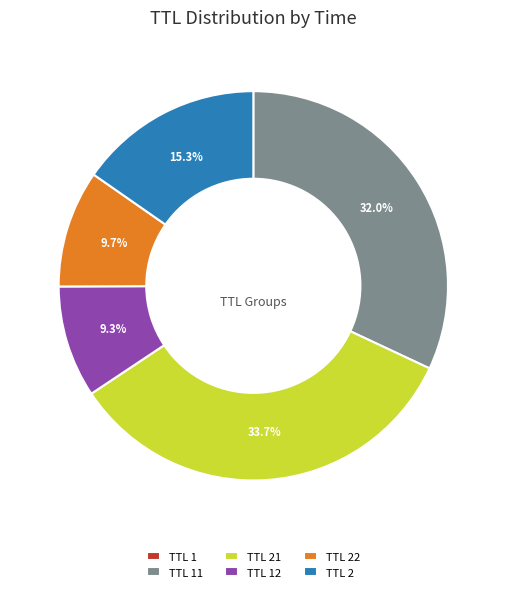

To the nearest percent, what is the average slice percentage?

17%